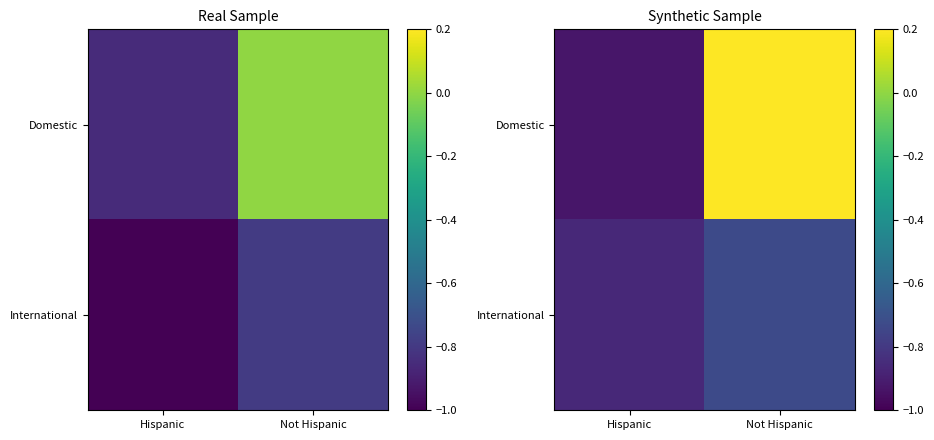

What is the difference between the highest and lowest values at Not Hispanic?

1.0